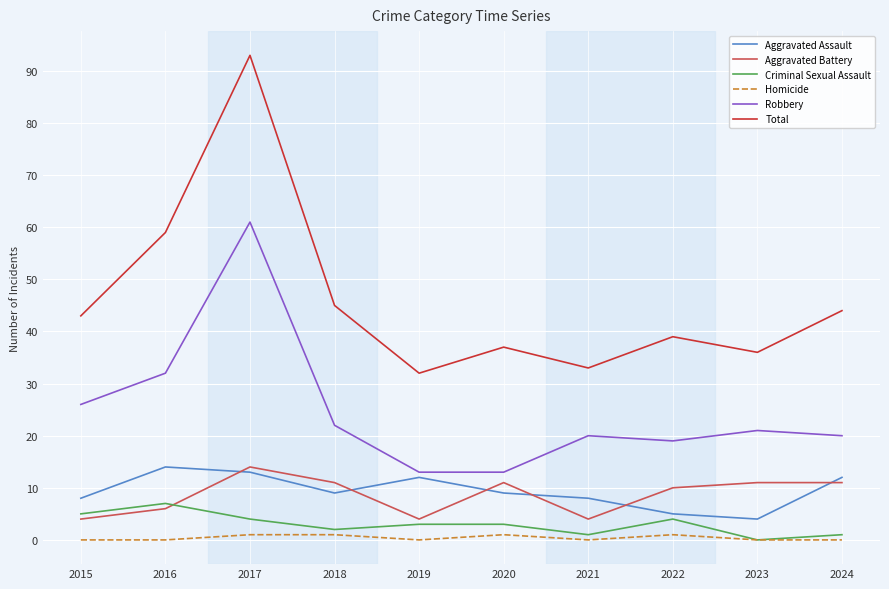

True or false: Homicide and Aggravated Battery cross at least once.

False